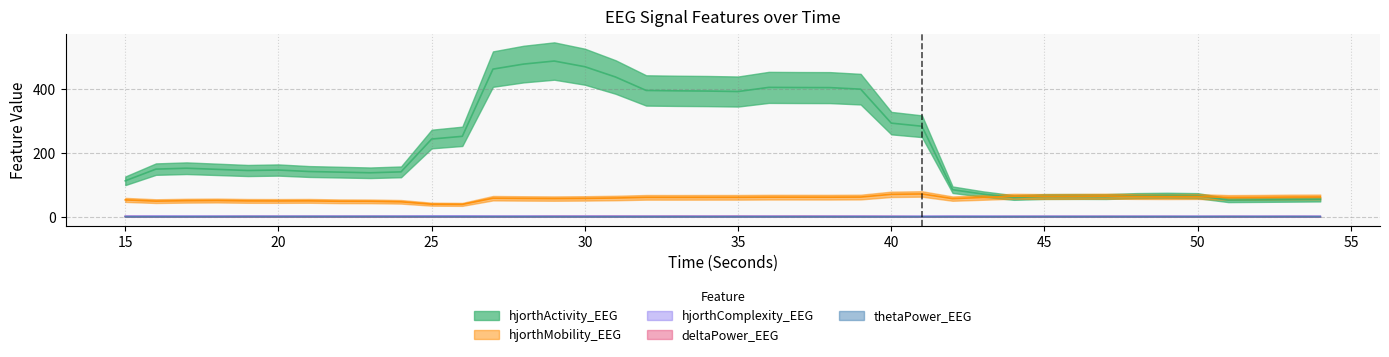

How many lines are shown in the chart?

5